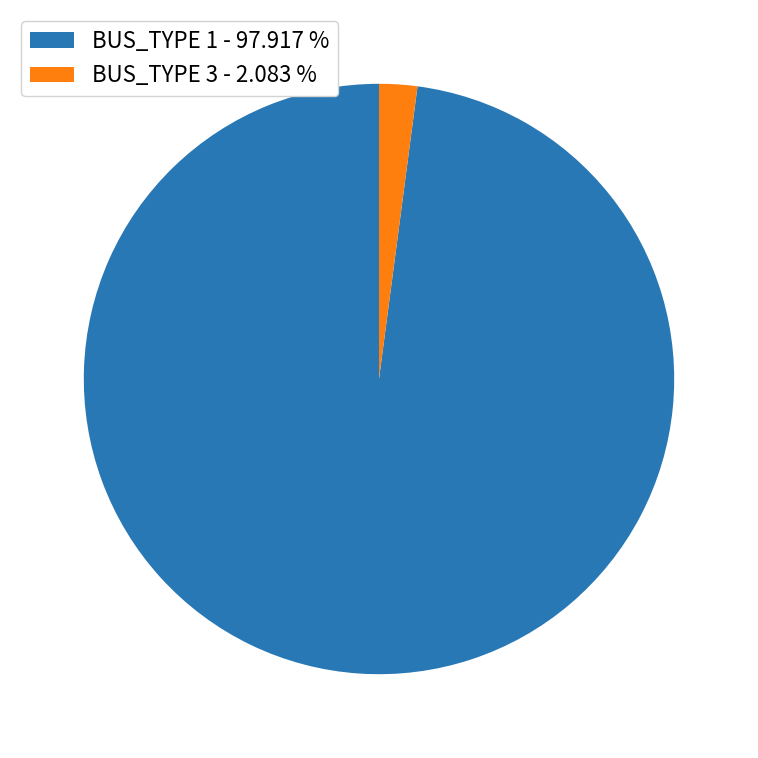

Is there any slice that represents more than half of the pie?

Yes